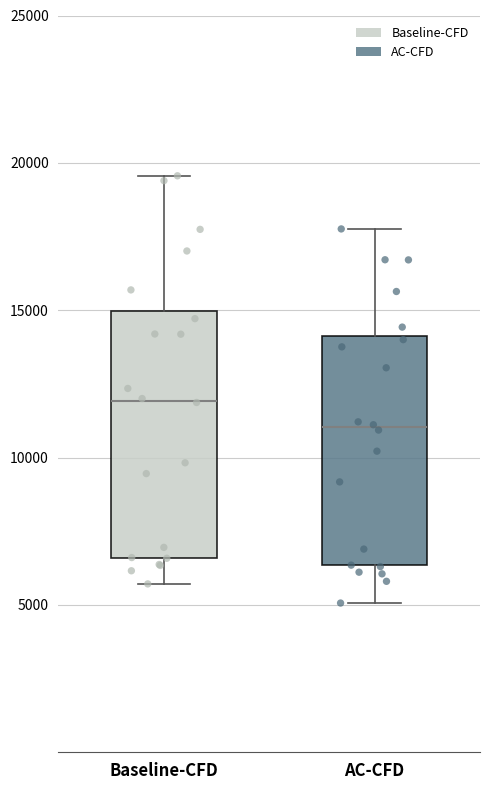

Reading left to right, read every box against the y-axis: the position of its median line, the range the box covers, and the ends of its whiskers. The values are not printed on the chart, so give them approximately, as read against the axis.

Baseline-CFD: median 12000, box 6500 to 15000, whiskers 5500 to 19500
AC-CFD: median 11000, box 6500 to 14000, whiskers 5000 to 18000